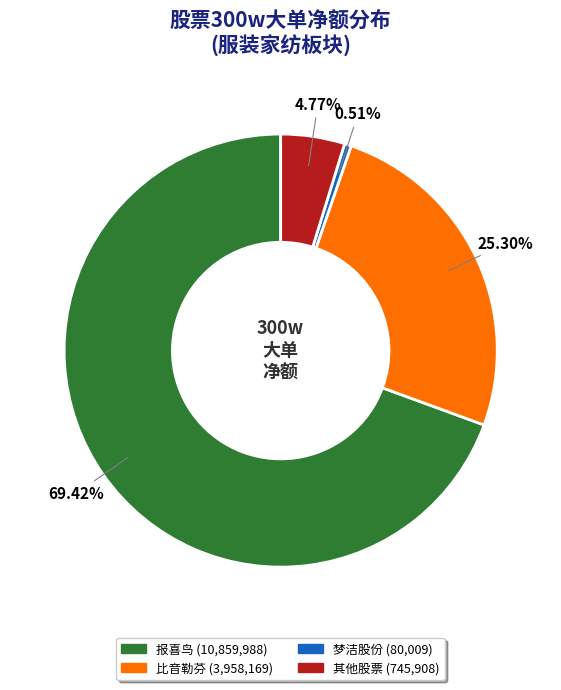

Is there a majority slice in this chart?

Yes